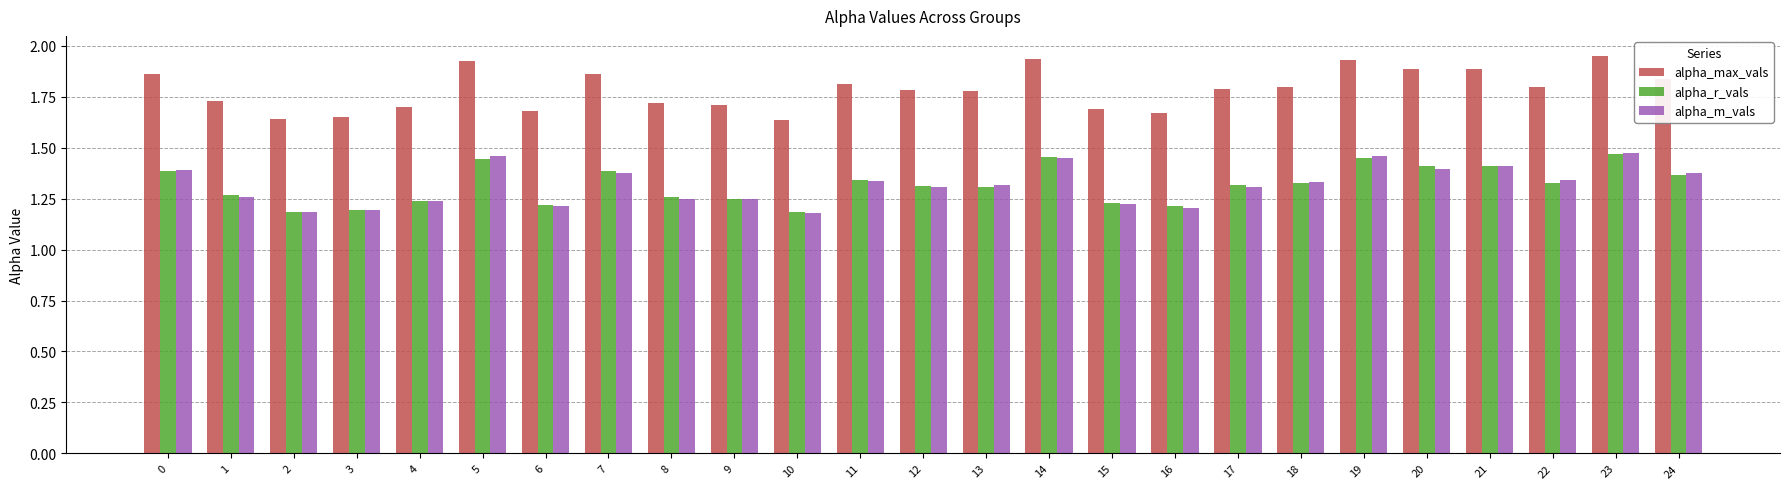

What is the difference between the highest and lowest values at 1?

0.5